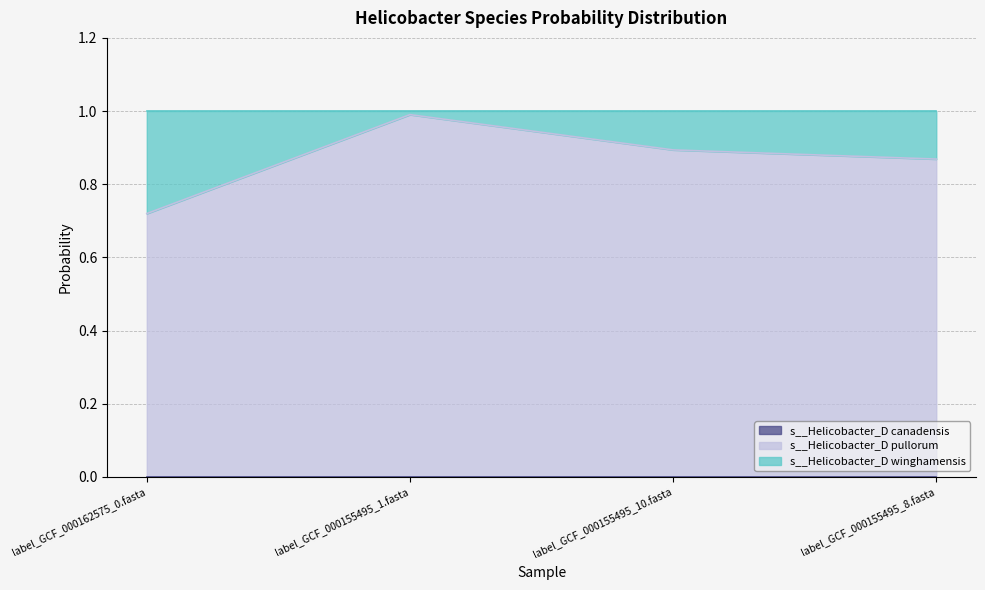

Which series changed the most between label_GCF_000162575_0.fasta and label_GCF_000155495_1.fasta?

s__Helicobacter_D winghamensis